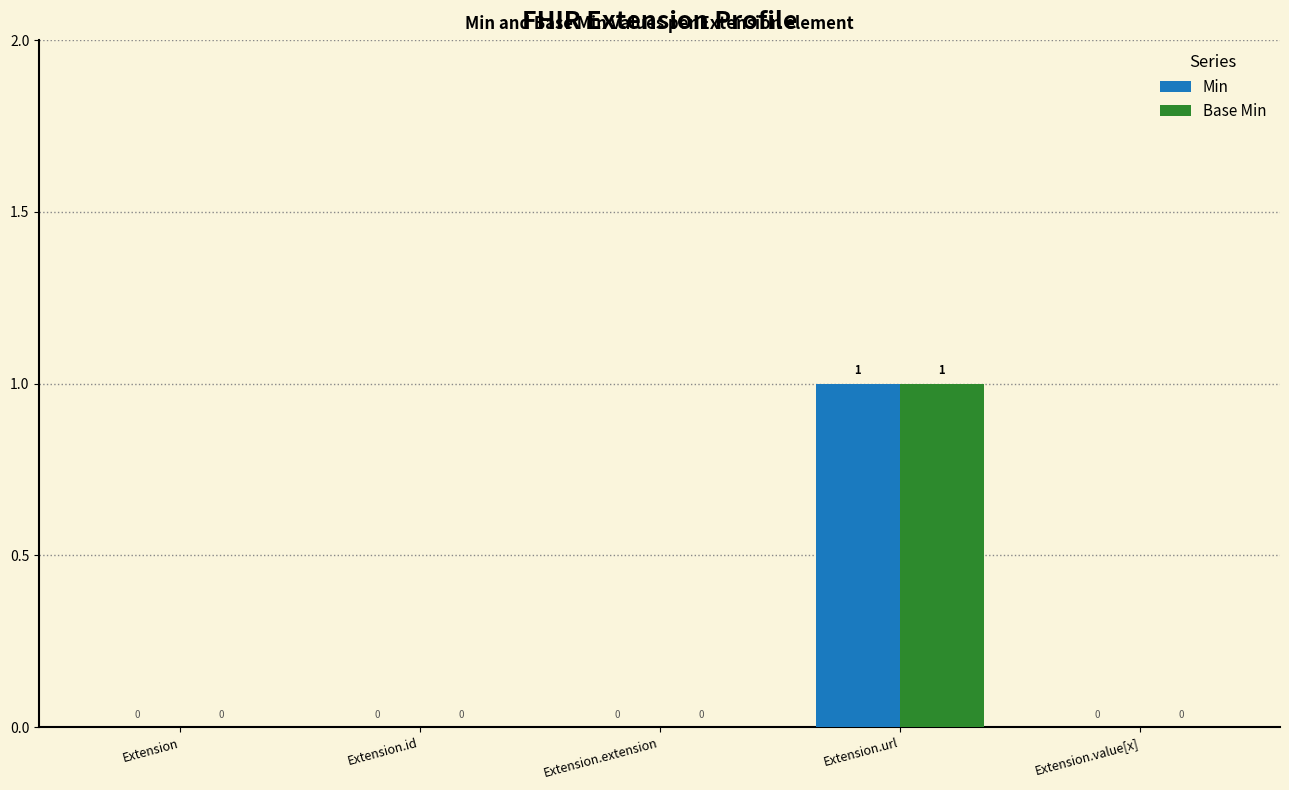

At which category is the sum across all series the highest?

Extension.url